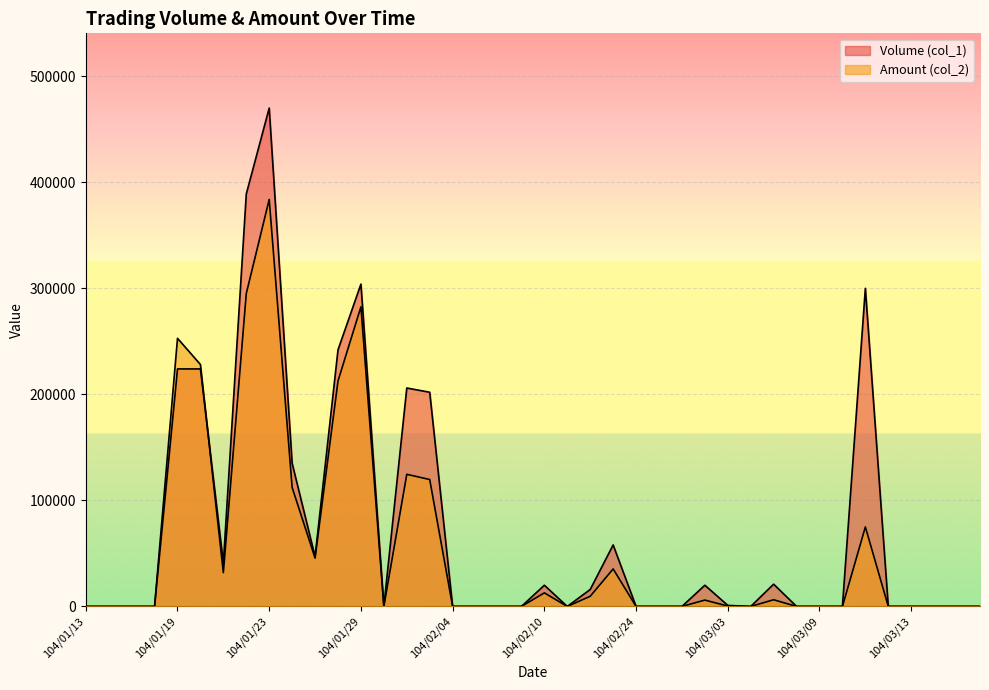

Rank the categories by Amount (col_2) value from highest to lowest.

104/01/23, 104/01/22, 104/01/29, 104/01/19, 104/01/20, 104/01/28, 104/02/02, 104/02/03, 104/01/26, 104/03/11, 104/01/27, 104/02/13, 104/01/21, 104/02/10, 104/02/12, 104/03/05, 104/03/02, 104/03/03, 104/01/13, 104/01/14, 104/01/15, 104/01/16, 104/01/30, 104/02/04, 104/02/05, 104/02/06, 104/02/09, 104/02/11, 104/02/24, 104/02/25, 104/02/26, 104/03/04, 104/03/06, 104/03/09, 104/03/10, 104/03/12, 104/03/13, 104/03/16, 104/03/17, 104/03/18